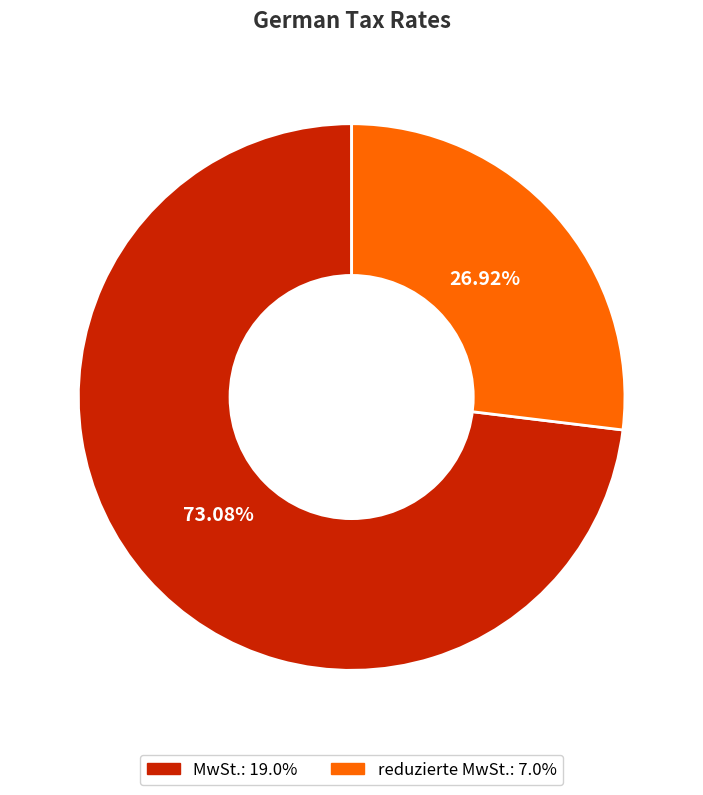

To the nearest percent, what is the combined percentage of MwSt. and reduzierte MwSt.?

100%